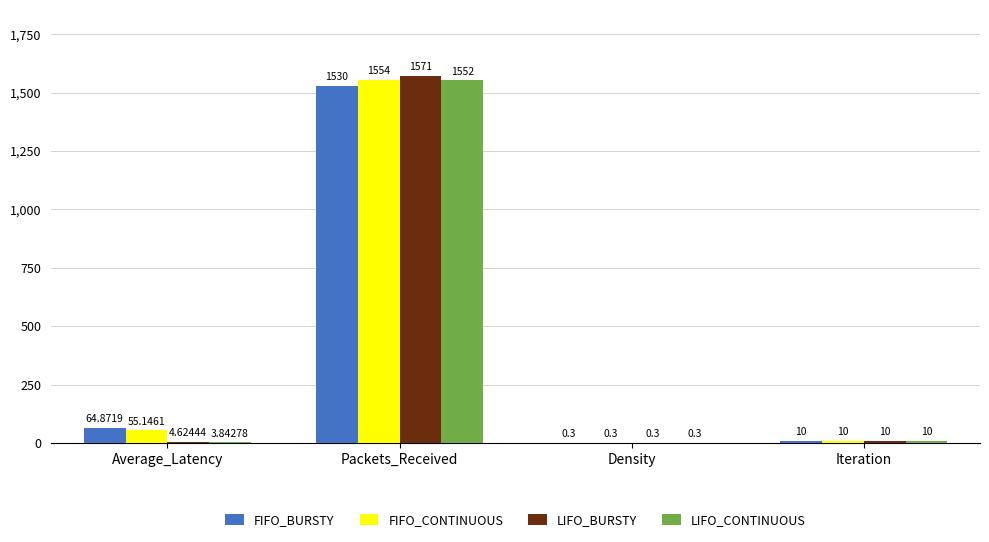

What is the sum of the FIFO_BURSTY values at Iteration and Packets_Received?

1540.0